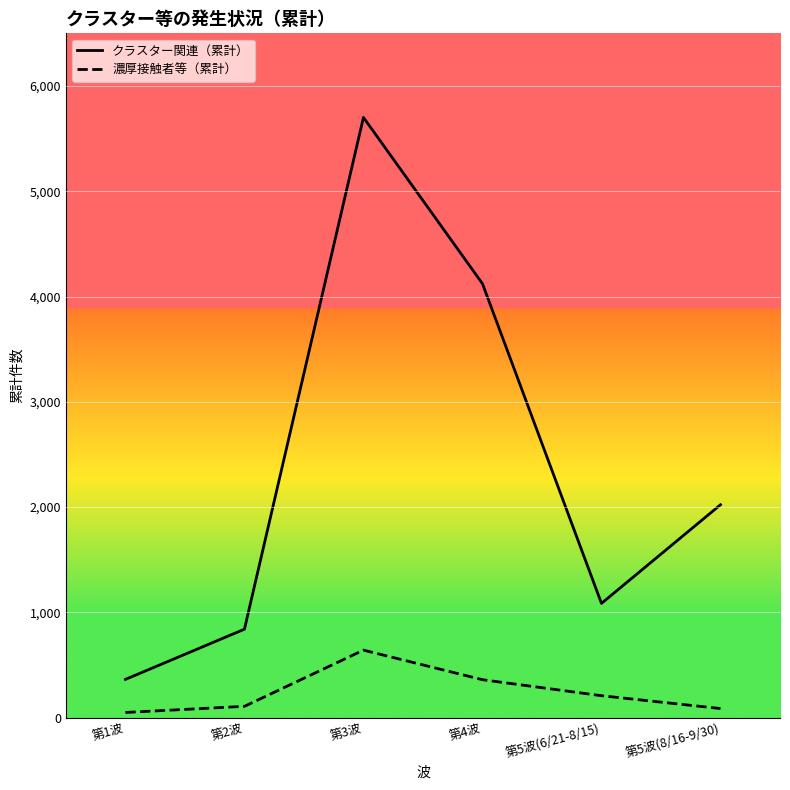

What is the highest value of the 濃厚接触者等（累計） series?

641